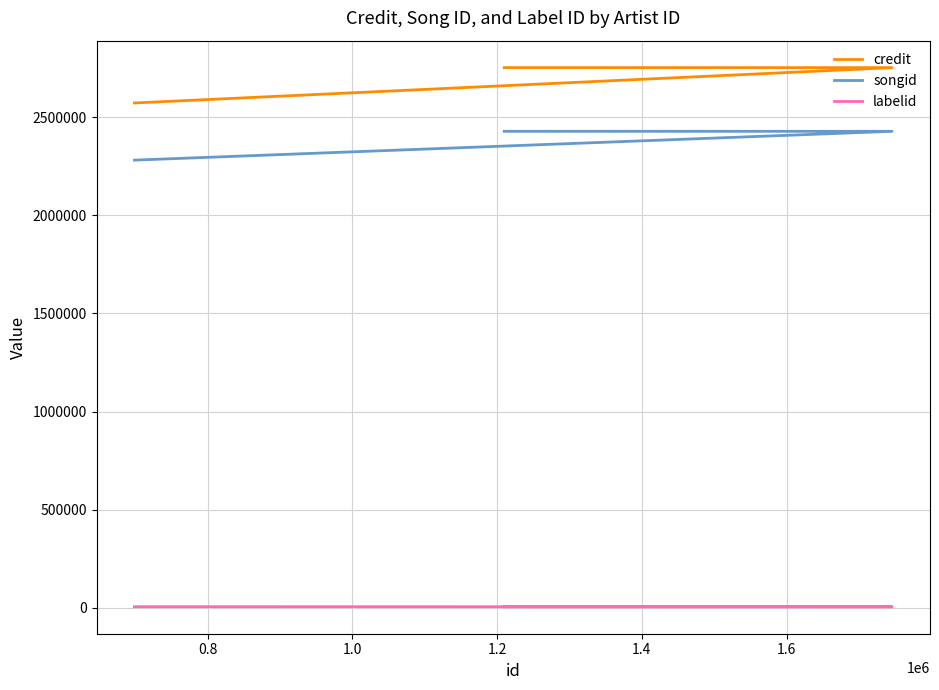

True or false: songid has more than 0 points higher than both neighbors.

False